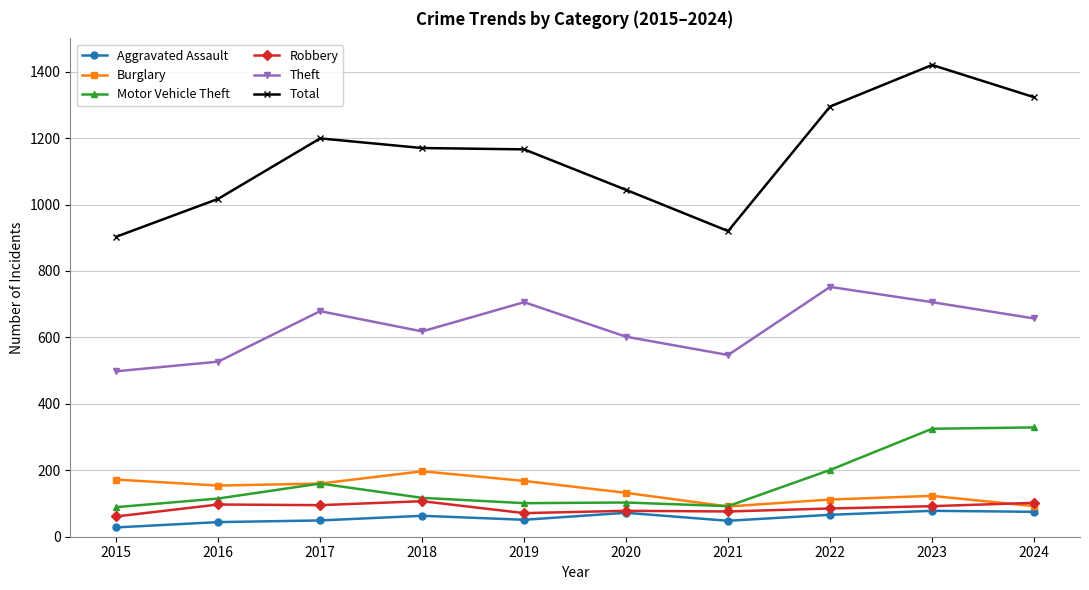

True or false: Theft and Burglary intersect in this chart.

False